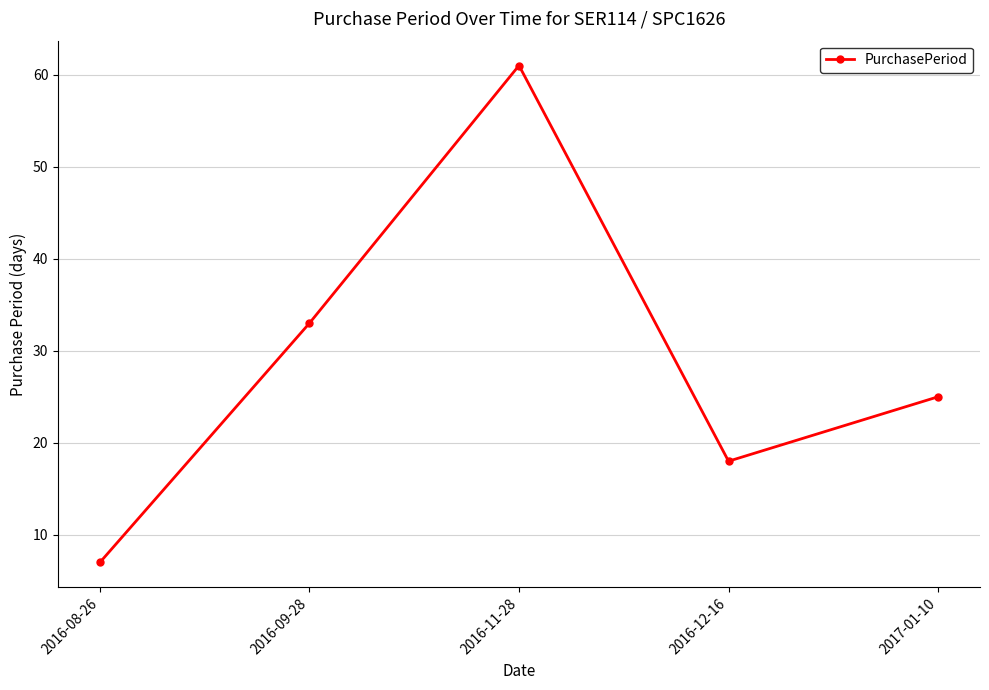

At which label does the data first exceed 25?

2016-09-28